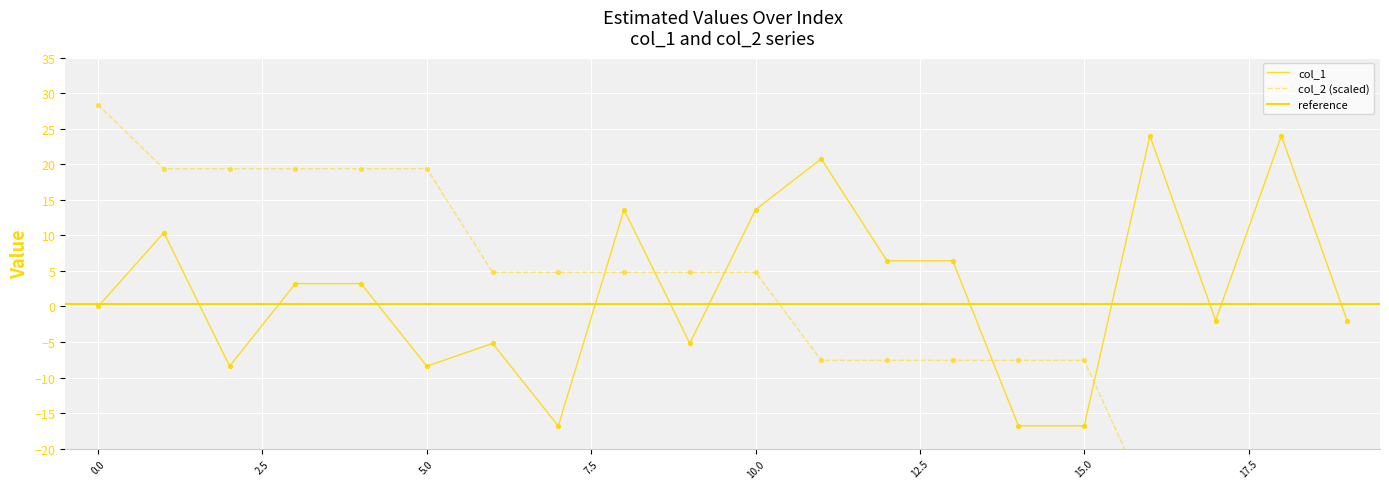

Which series reaches the minimum Y coordinate?

col_2